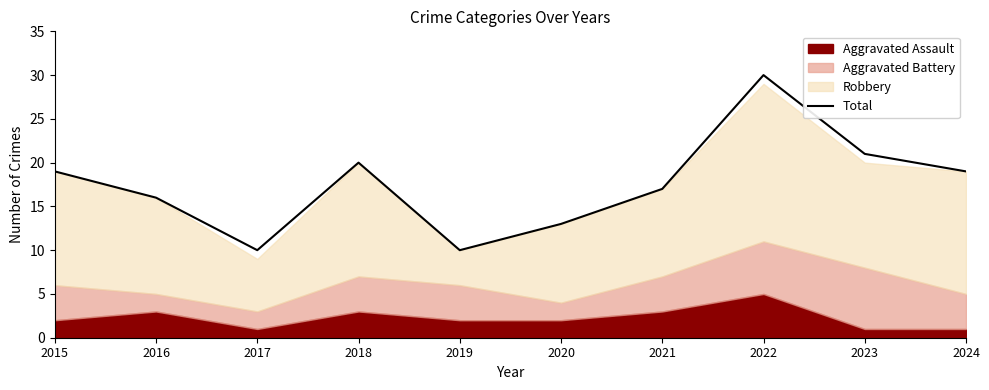

How many lines are shown in the chart?

1